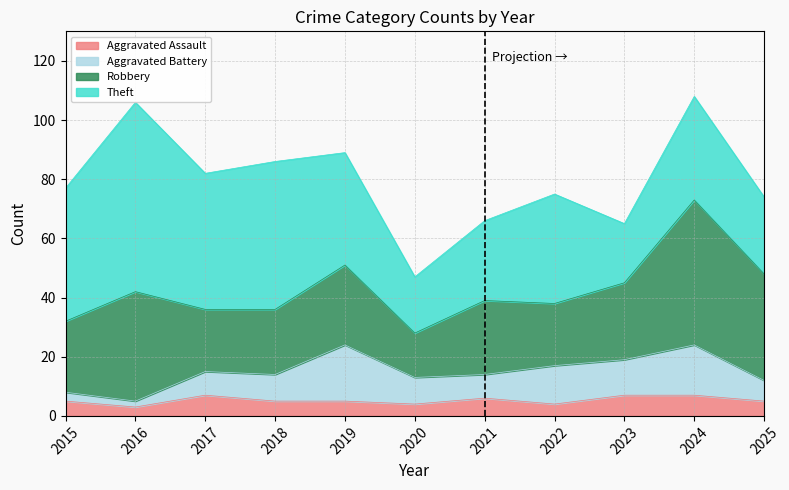

What are all the series names shown in the legend?

Aggravated Assault, Aggravated Battery, Robbery, Theft